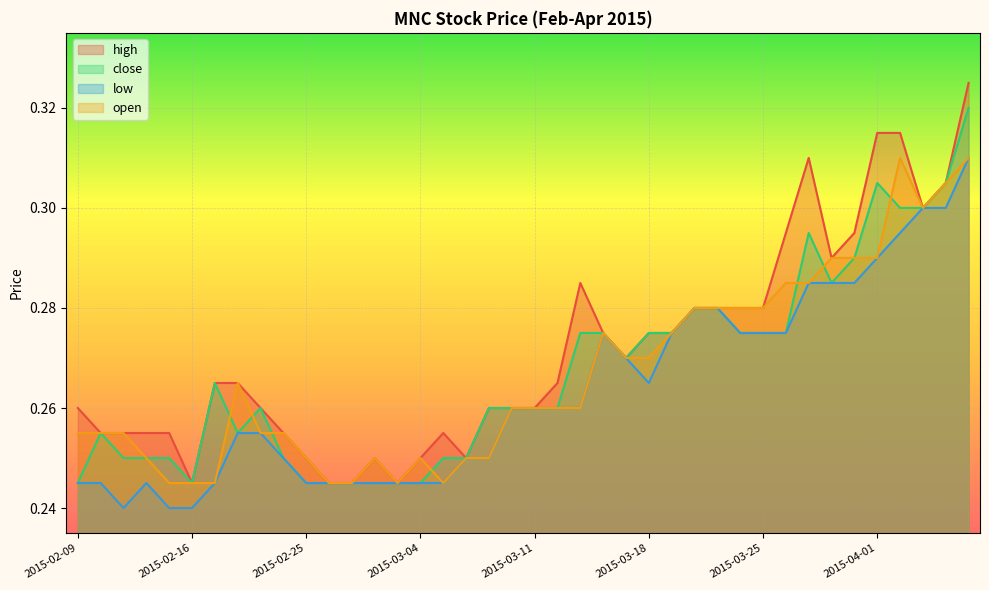

Where is the first local maximum for open?

2015-02-18